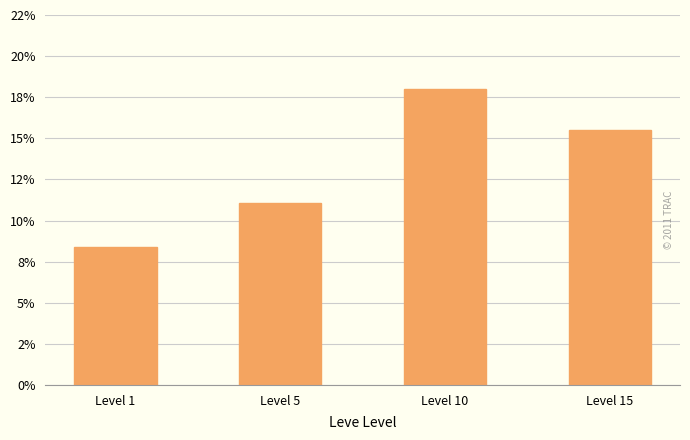

Does the chart contain any negative values?

No